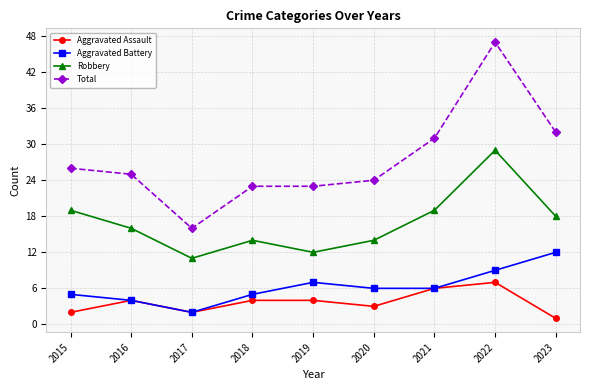

Which series has the largest range (max minus min)?

Total